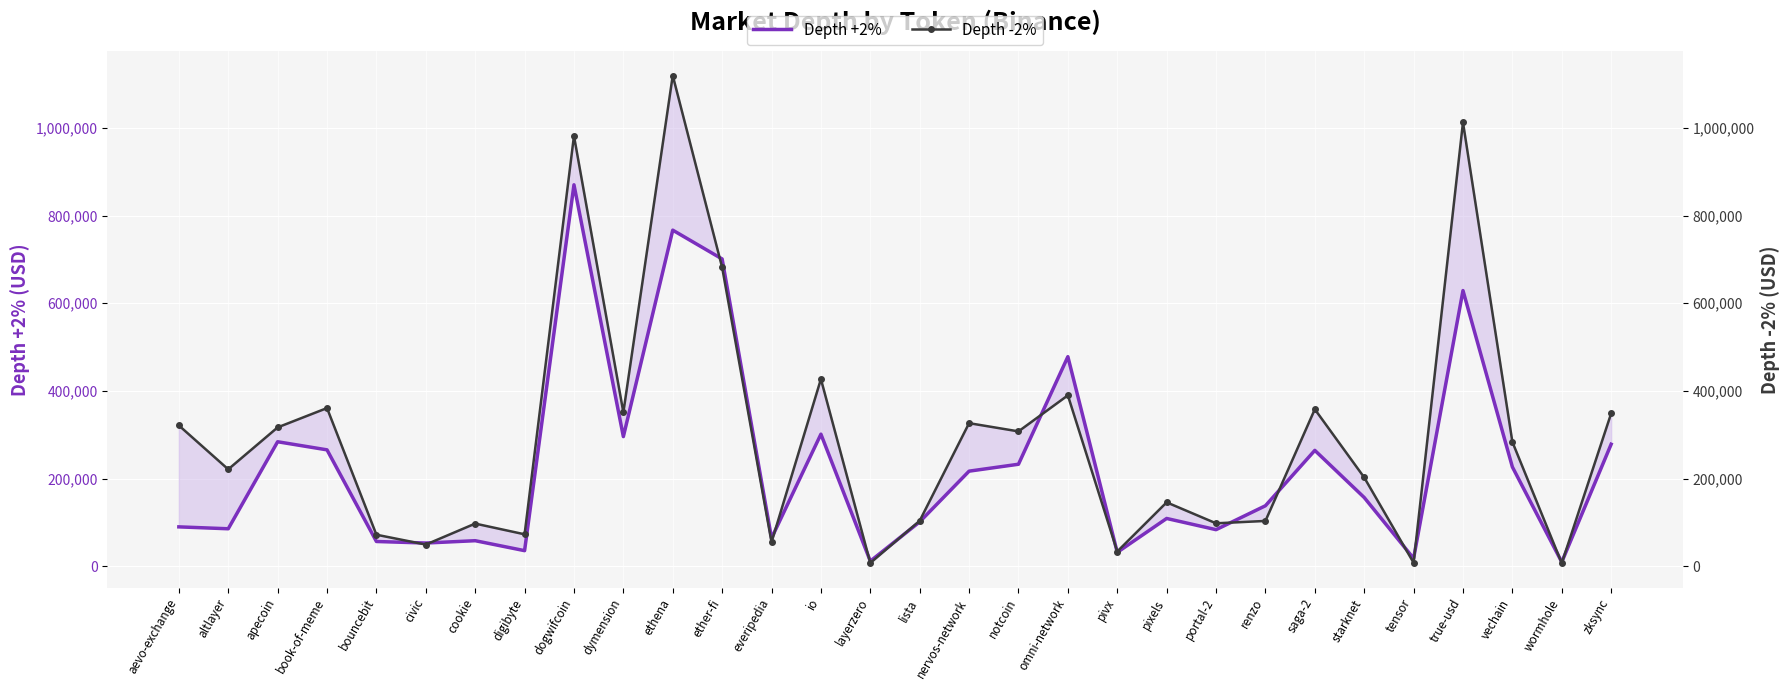

What is the label of the 17th point from the left?

nervos-network